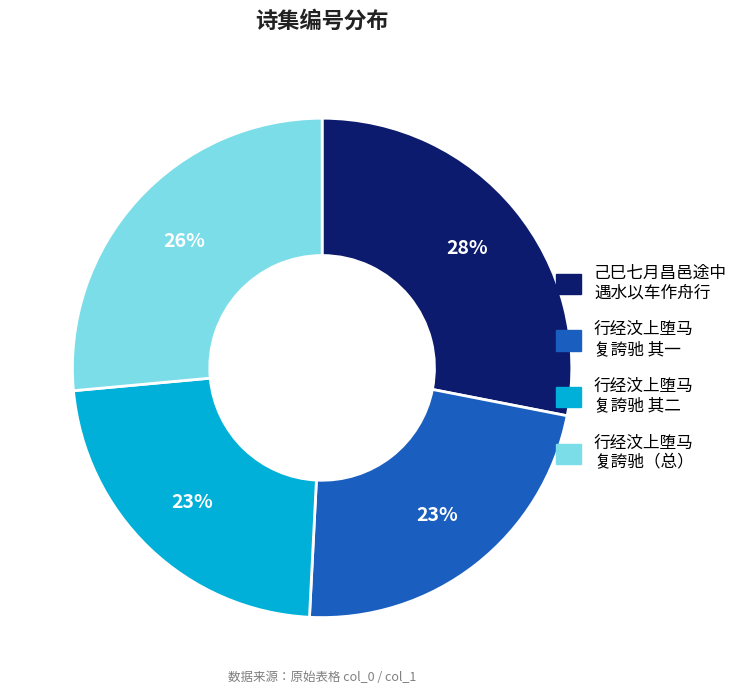

Is there a majority slice in this chart?

No